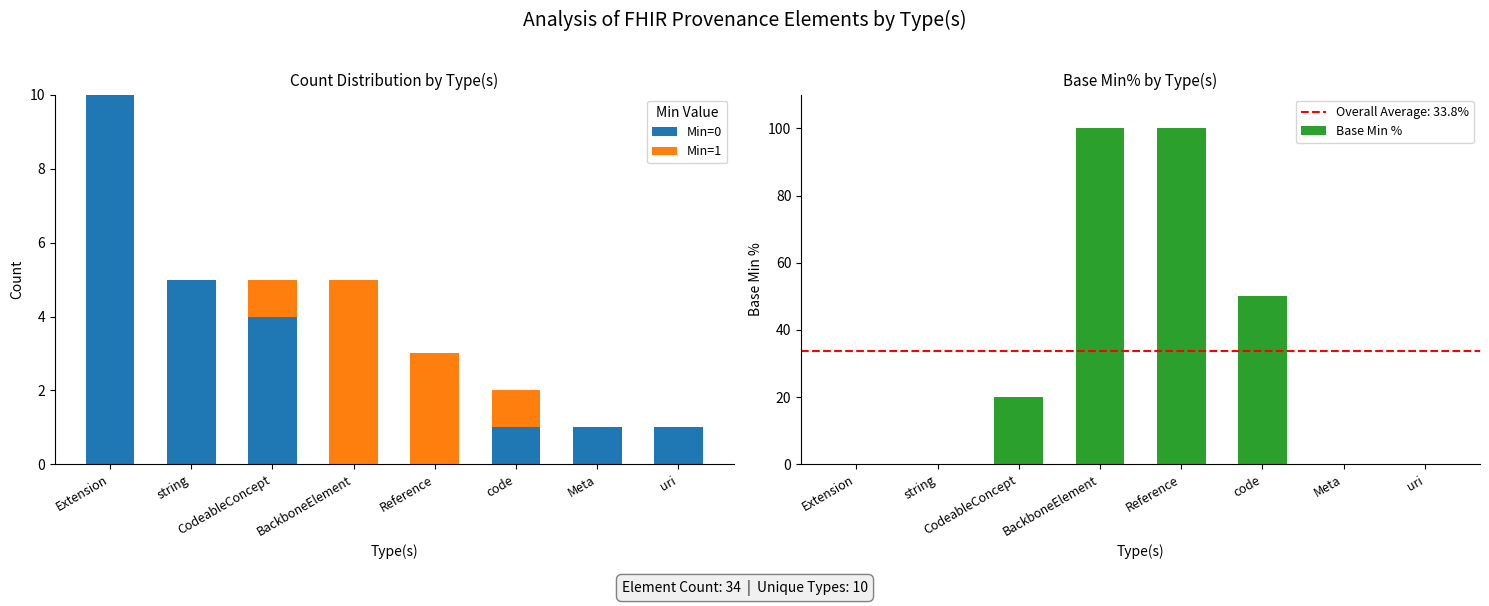

What is the label of the 7th bar from the right?

string